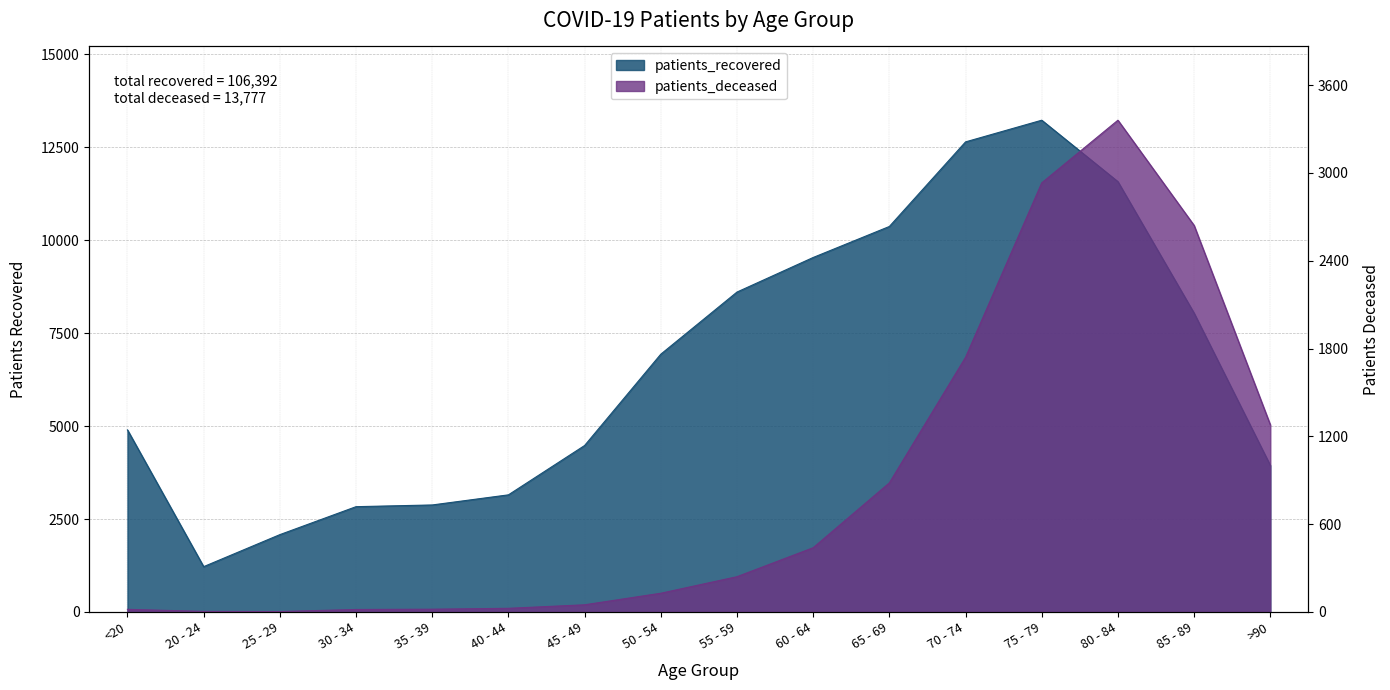

Which series has the largest range (max minus min)?

patients_recovered